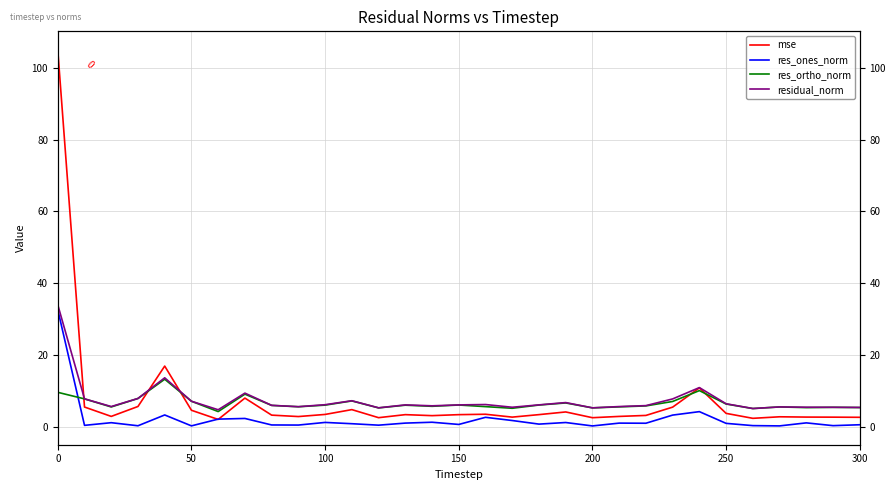

Is the value of residual_norm at 22 greater than the value of res_ortho_norm at 100?

Yes